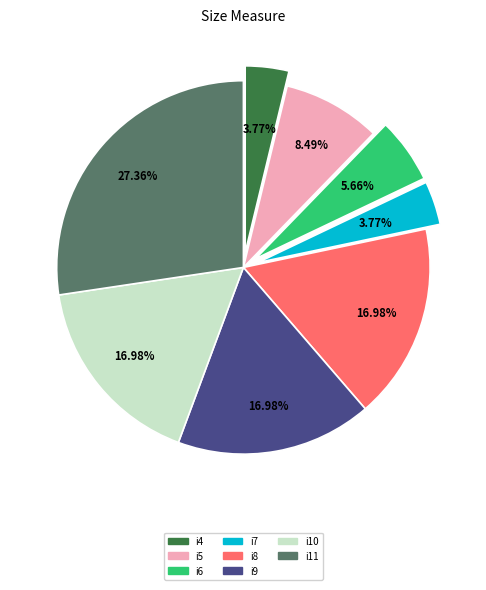

Is i4 the majority of the pie?

No